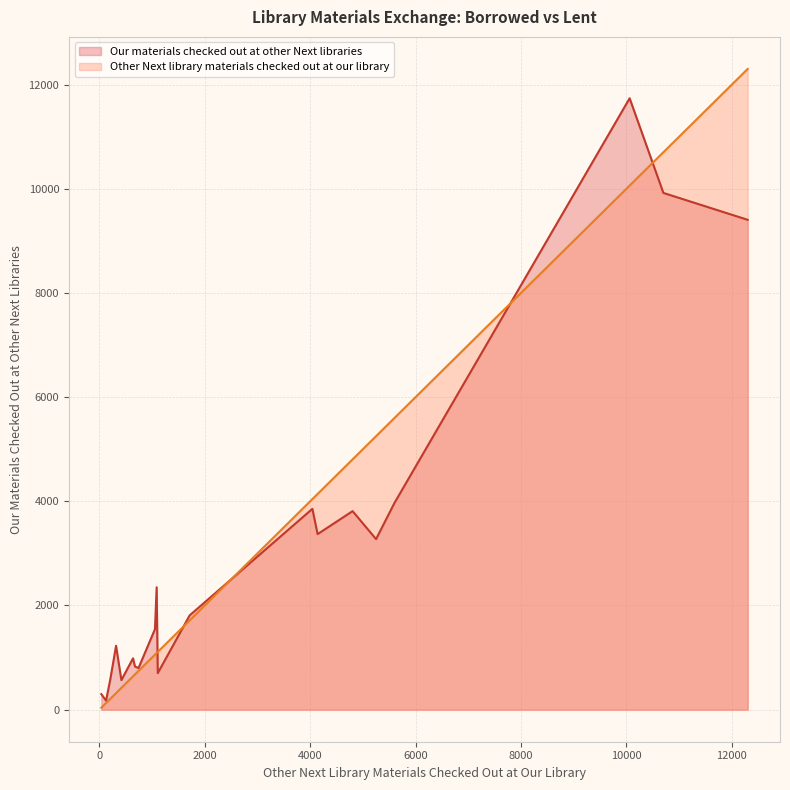

Which series has the largest range (max minus min)?

Other Next library materials checked out at our library